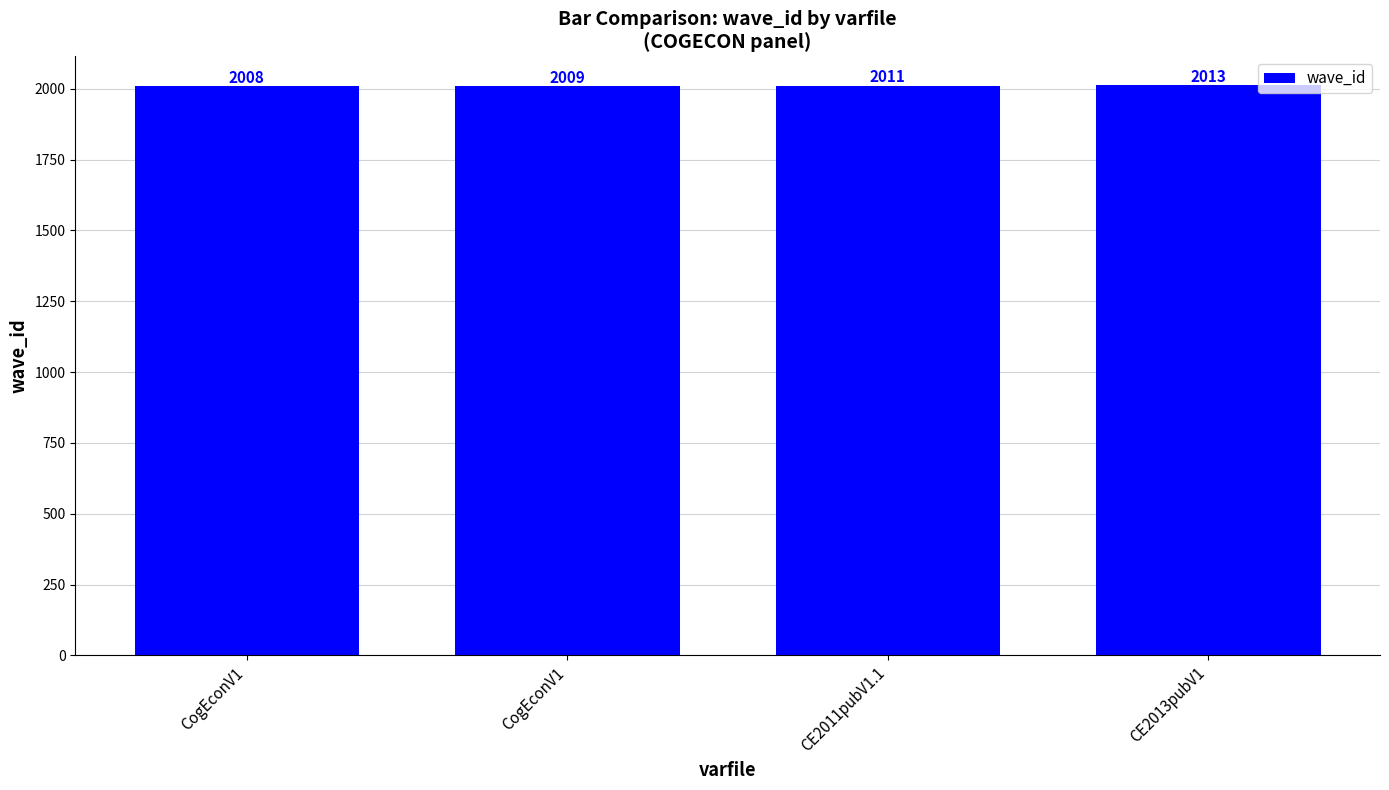

What is the sum of the values at CE2013pubV1 and CogEconV1?

4021